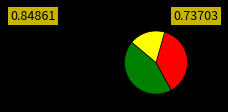

Does any single category account for the majority?

No